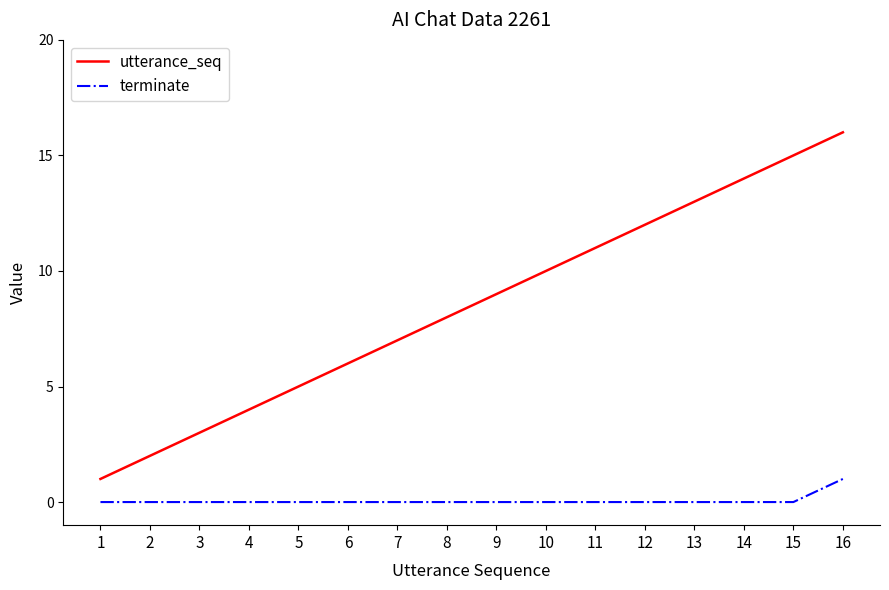

Does the chart have visible grid lines?

No